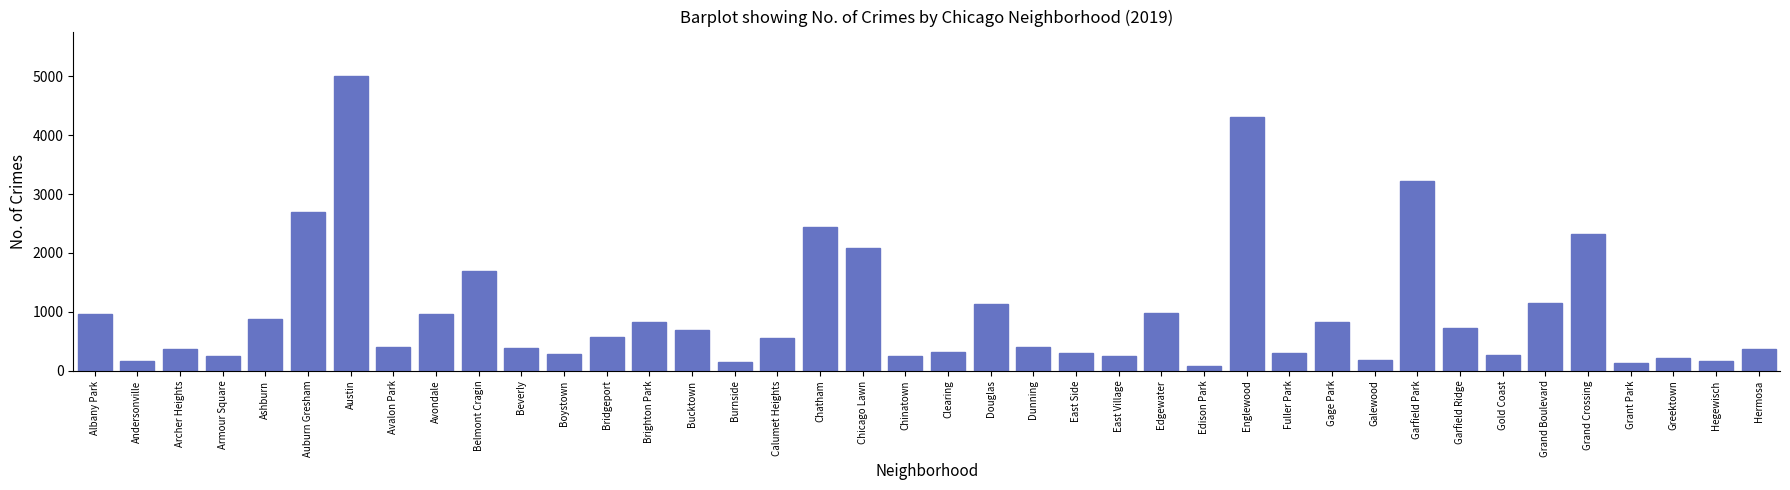

What is the maximum value shown in the chart?

5008